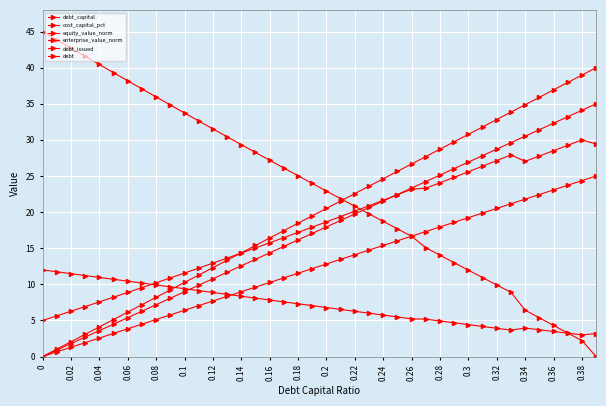

Which series has the largest total across all categories?

equity_value_norm